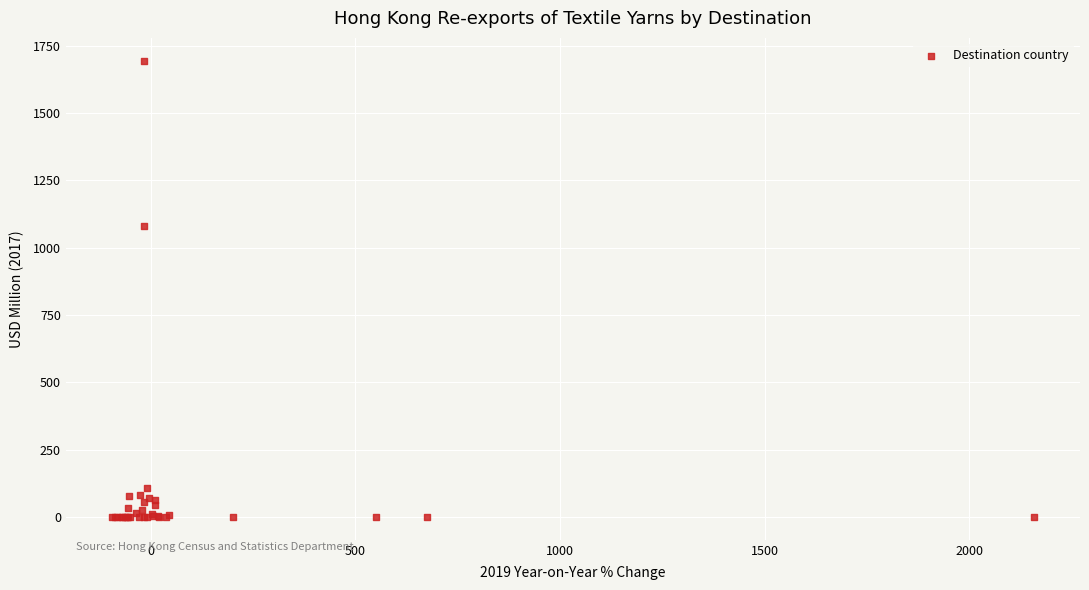

What Y value in the scatter plot is closest to 847?

1081.2